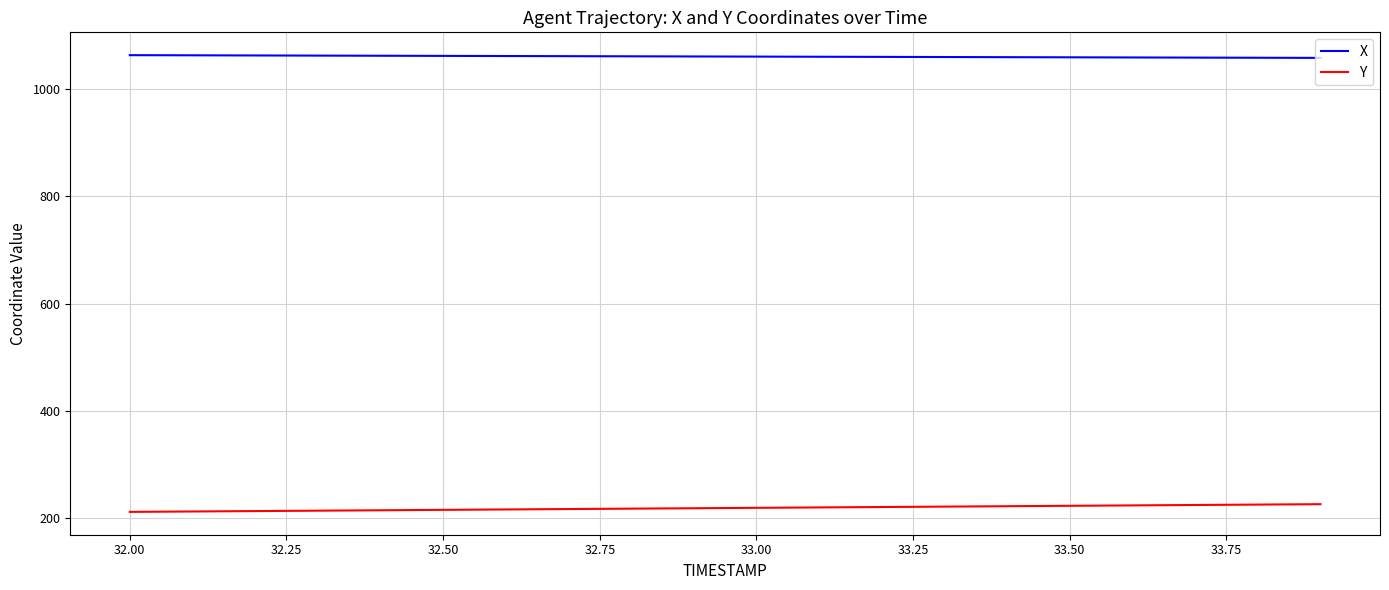

List the series in order of their peak value, highest first.

X, Y